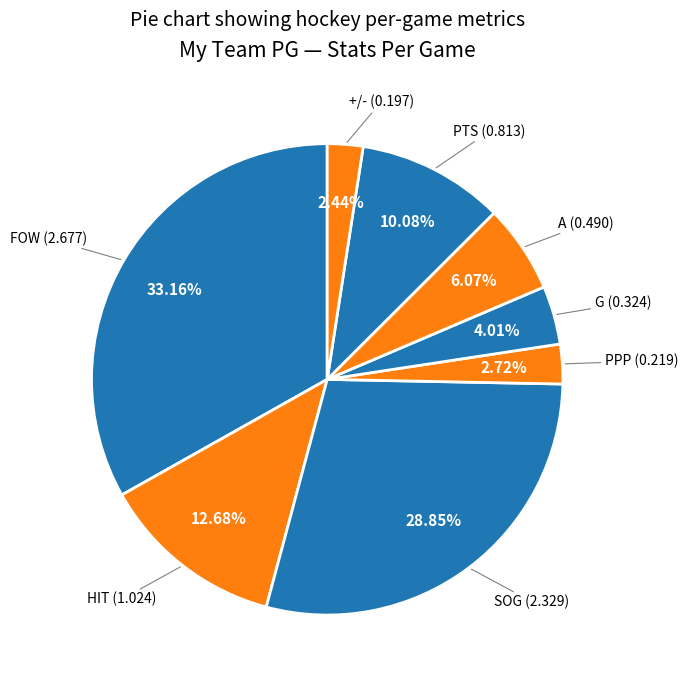

Rank the categories by value from lowest to highest.

+/-, PPP, G, A, PTS, HIT, SOG, FOW